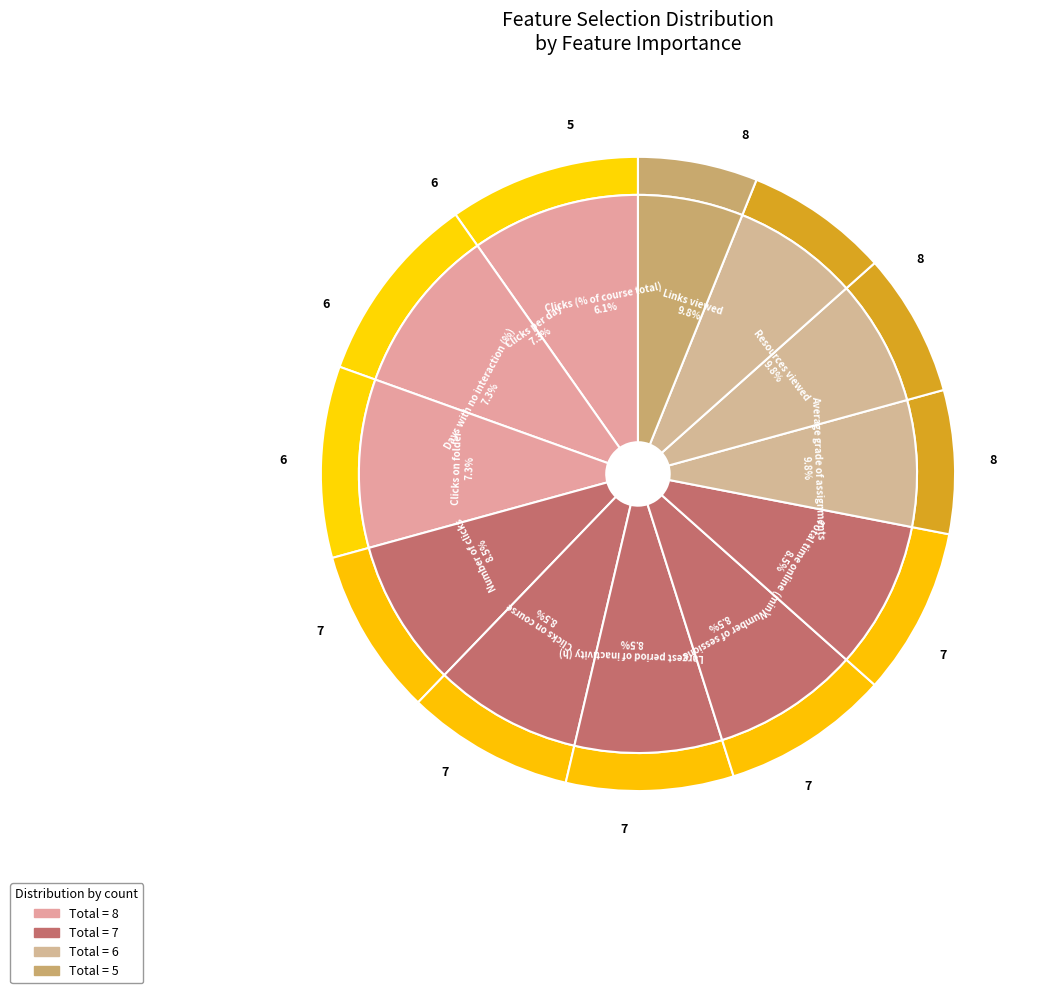

Count the number of slices in the pie.

12